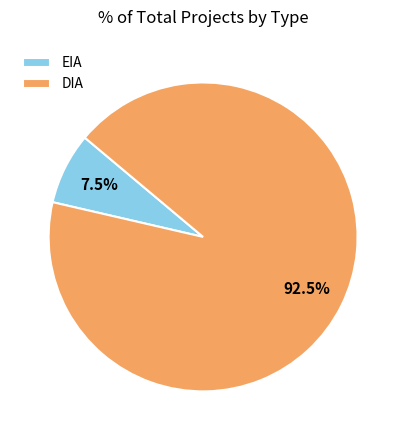

Combined, what portion of the pie is EIA and DIA?

100.0%